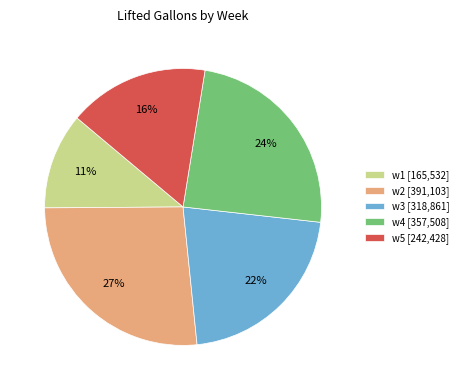

Is it true that w3 [318,861] is 22% of the pie?

True